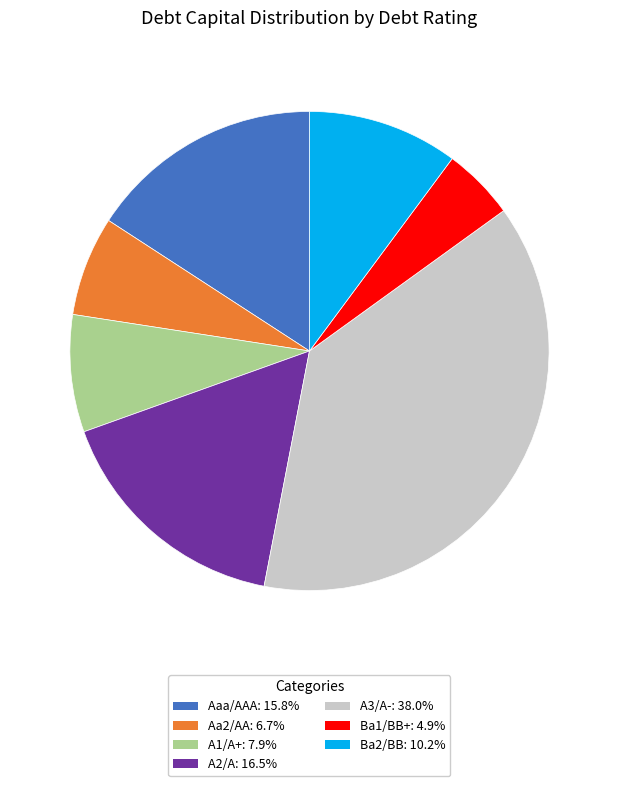

Does Aa2/AA represent more than half of the total?

No